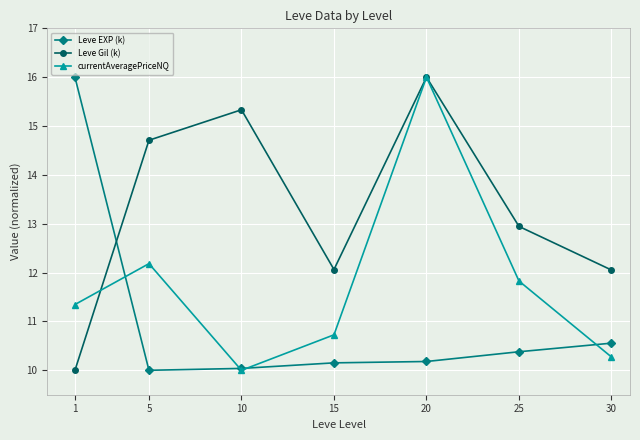

In Leve Gil (k), how many points are lower than both neighbors (excluding endpoints)?

1